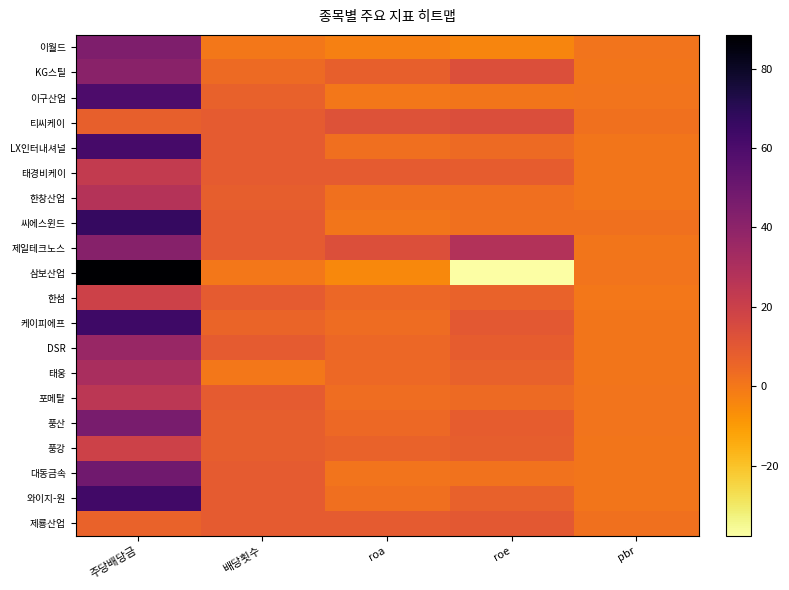

What is the difference between the highest and lowest values at pbr?

1.7